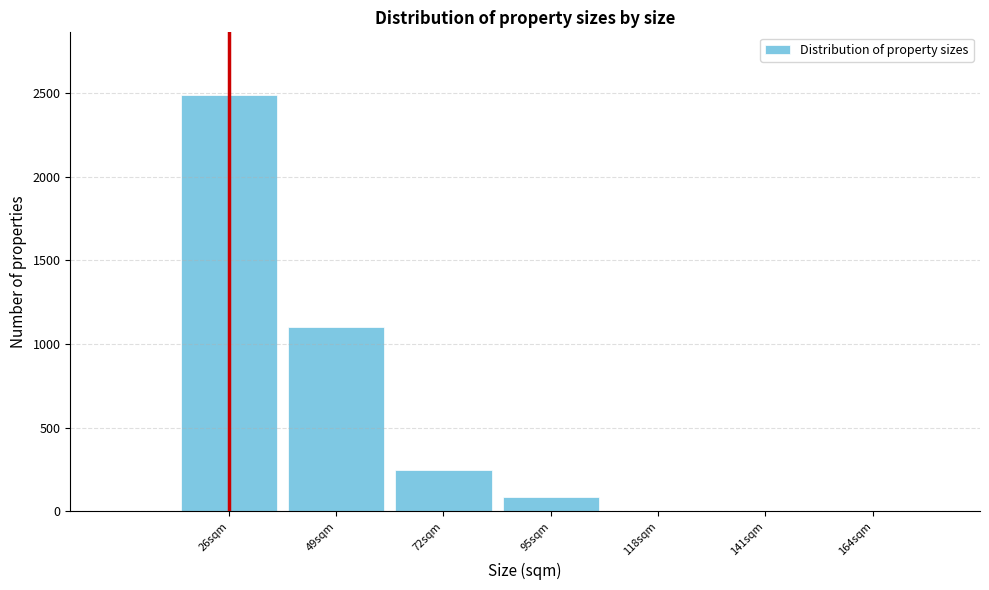

Reading right to left, list all the values displayed in this chart.

164sqm=0	141sqm=0	118sqm=0	95sqm=85	72sqm=245	49sqm=1102	26sqm=2488